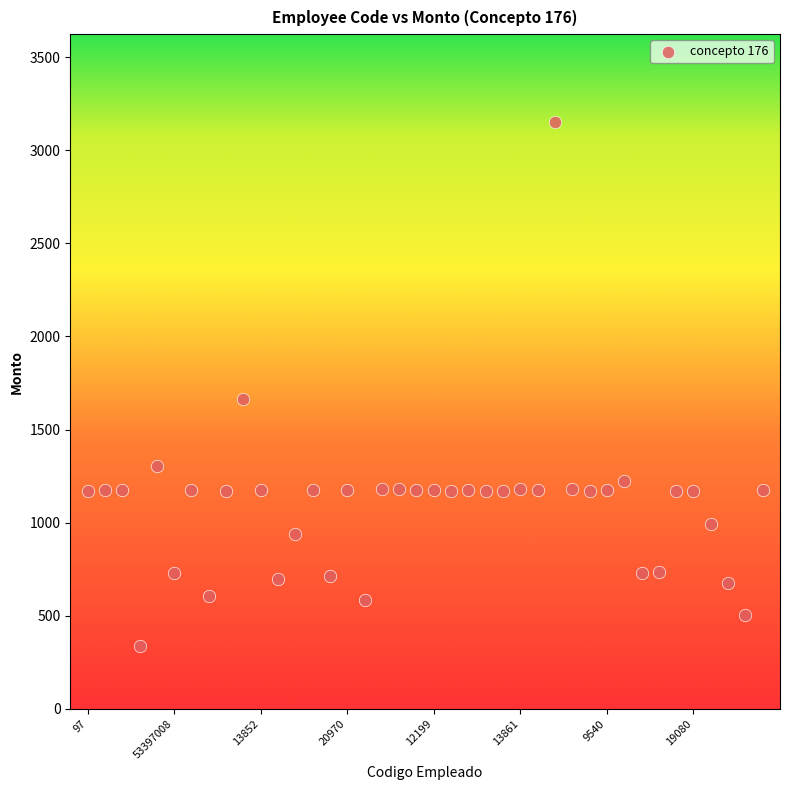

What is the range of Y values (max minus min)?

2812.7